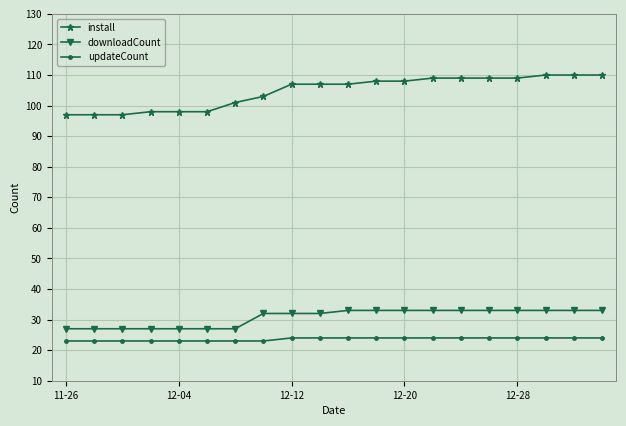

True or false: updateCount and downloadCount cross at least once.

False